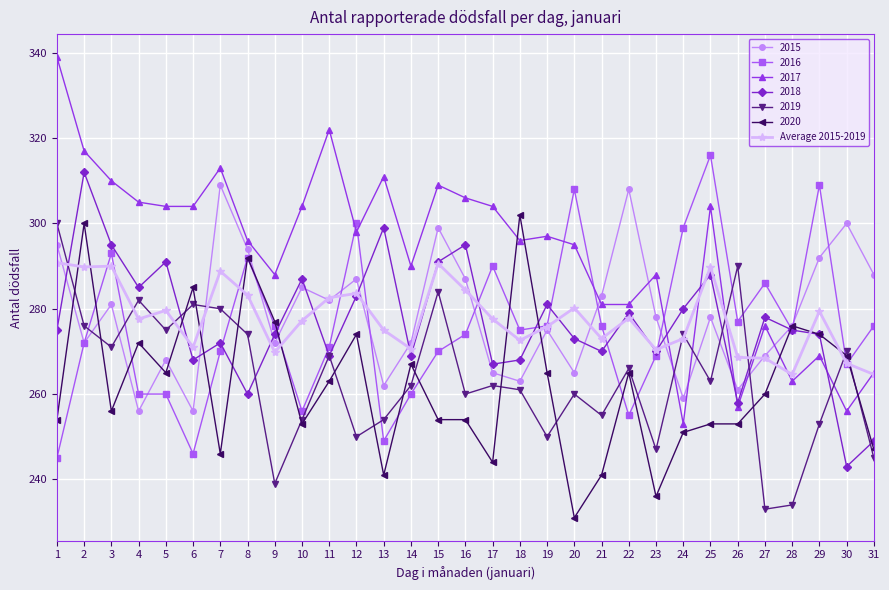

The 2018 series shows 274.0 at 29. True or false?

True